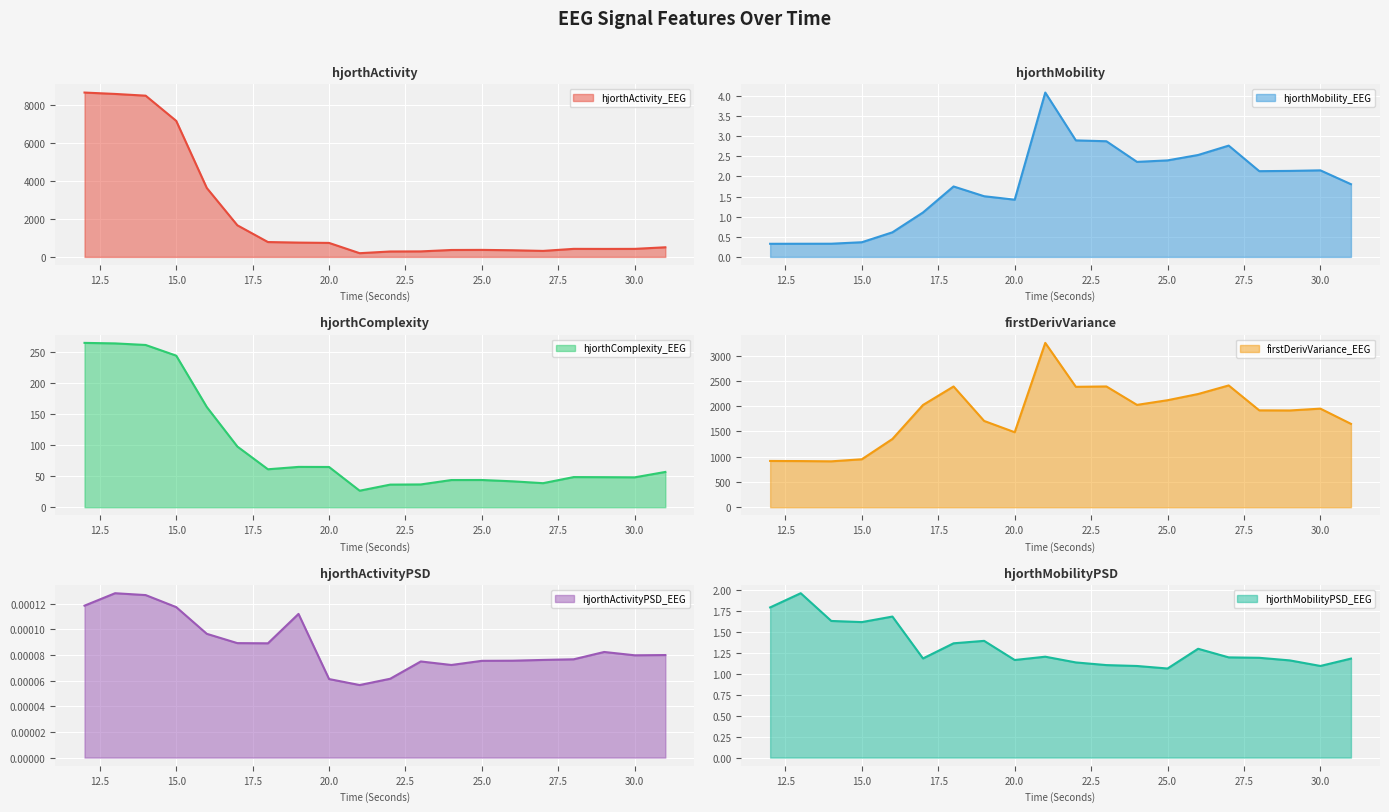

At which category does the chart reach its peak across all series?

12